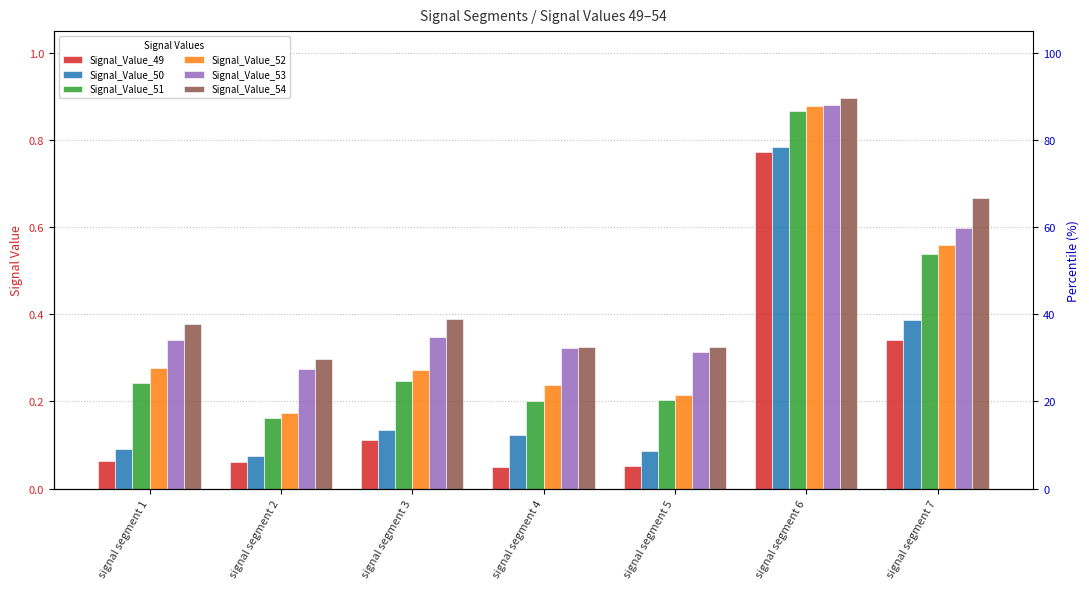

Which series has the widest spread of values?

Signal_Value_49